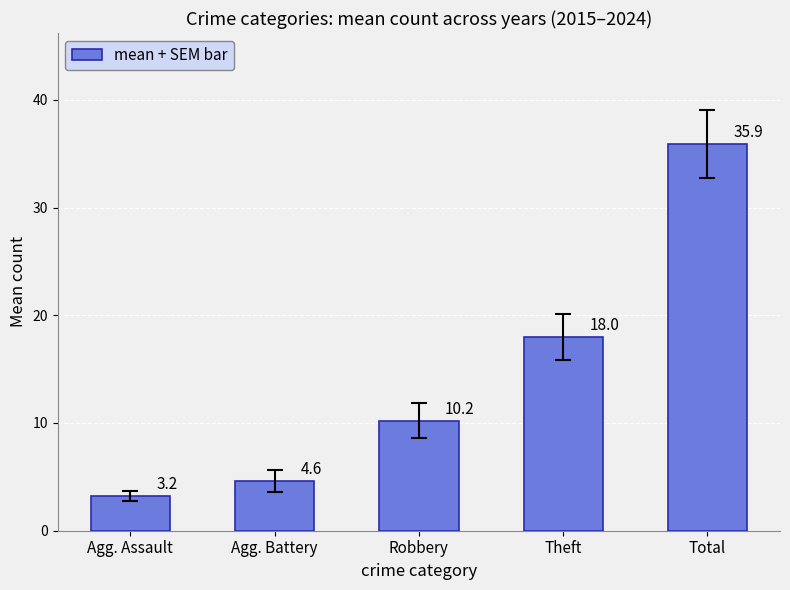

List the labels in order of value, smallest first.

Agg. Assault, Agg. Battery, Robbery, Theft, Total